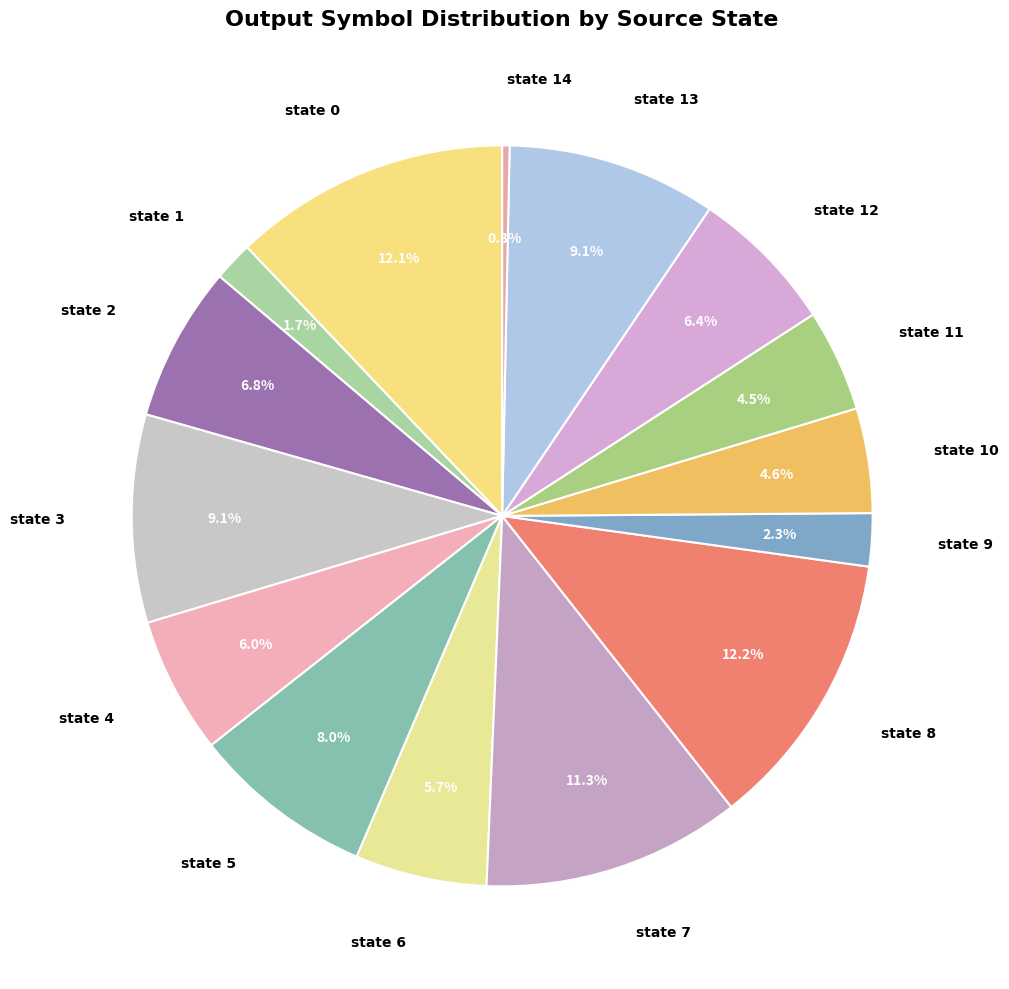

Between state 5 and state 13, which is larger?

state 13